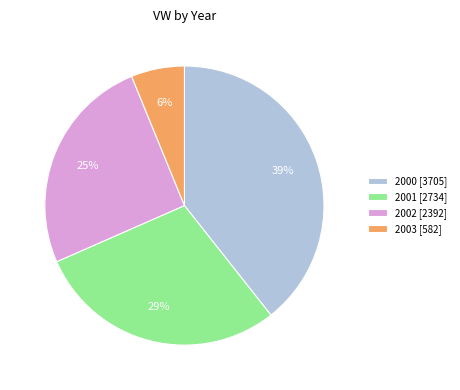

Does 2002 represent more than half of the total?

No